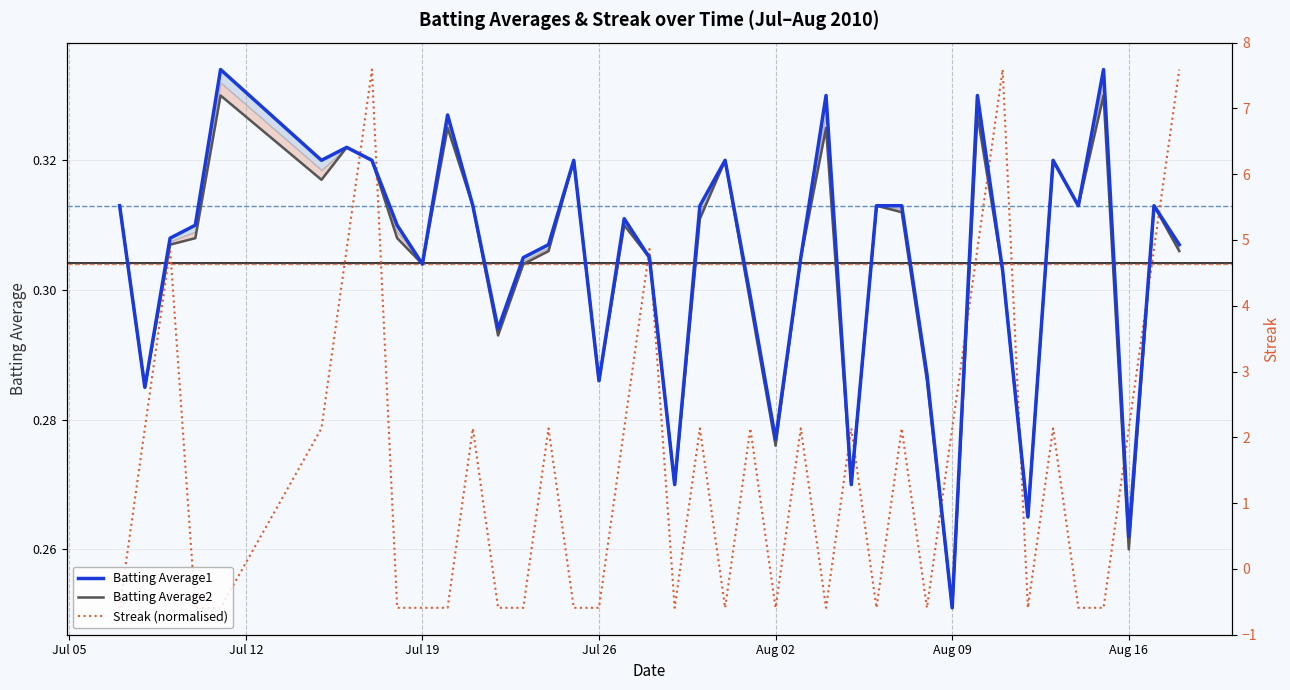

At how many categories does at least one series exceed 0?

40